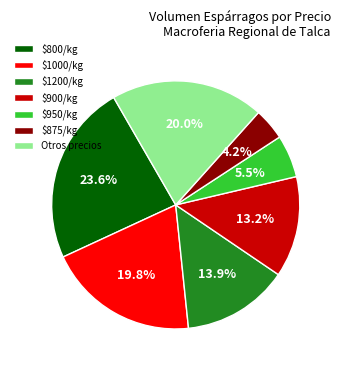

Does $900/kg account for over 50% of the chart?

No